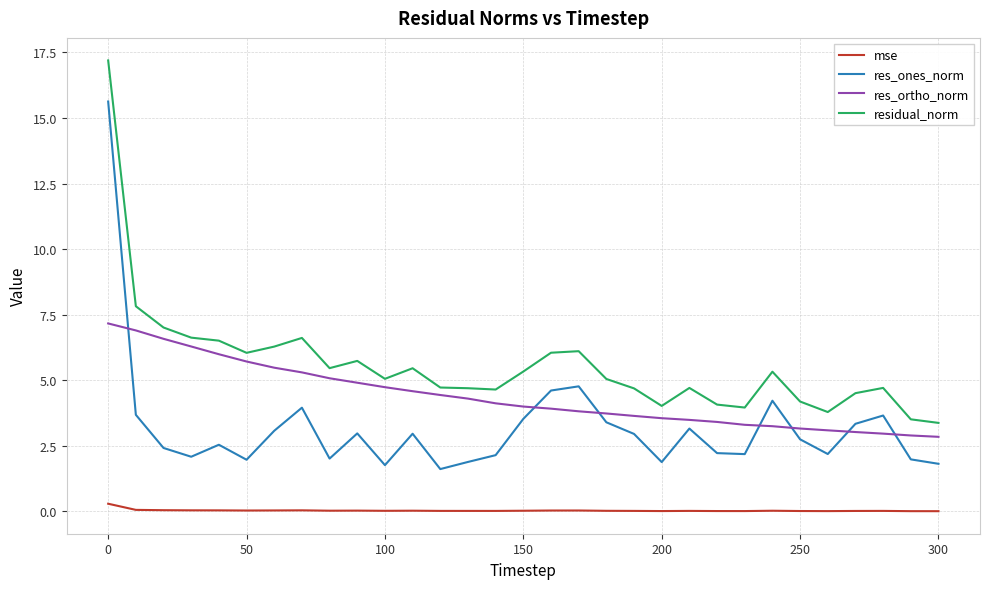

Which series has the largest total across all categories?

residual_norm